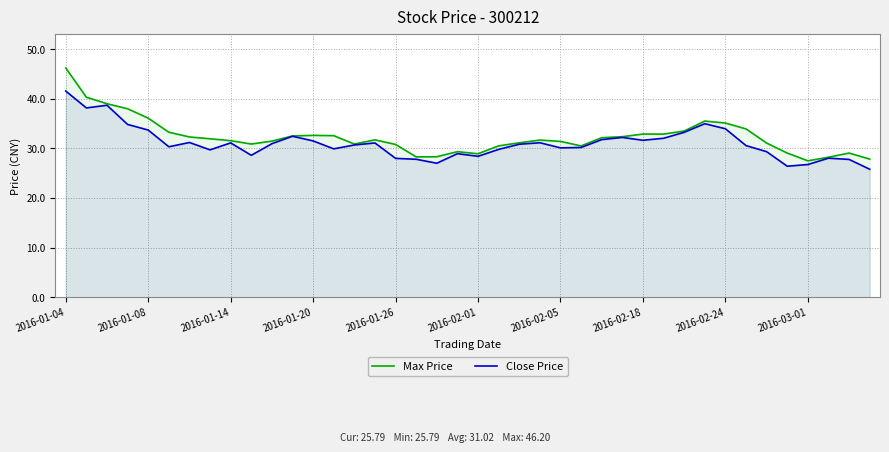

Is it true that Max Price equals 33.9 at 33?

True